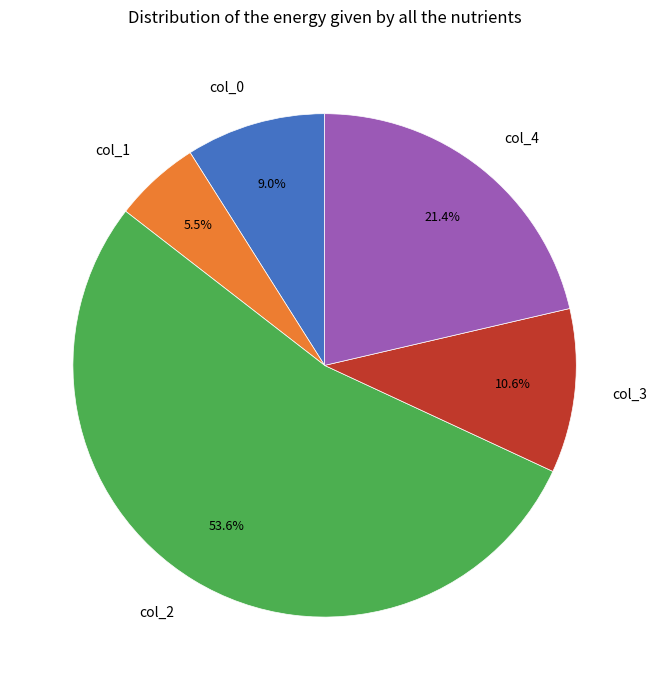

To the nearest percent, what is the average slice percentage?

20%